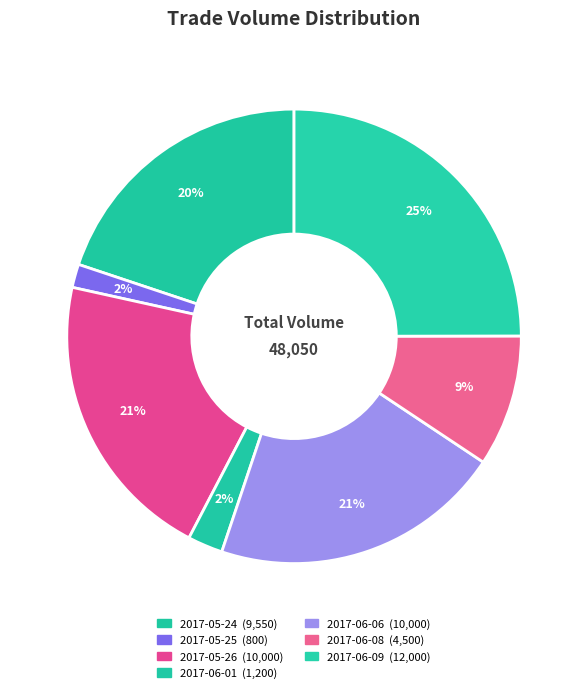

How many segments does this pie chart have?

7